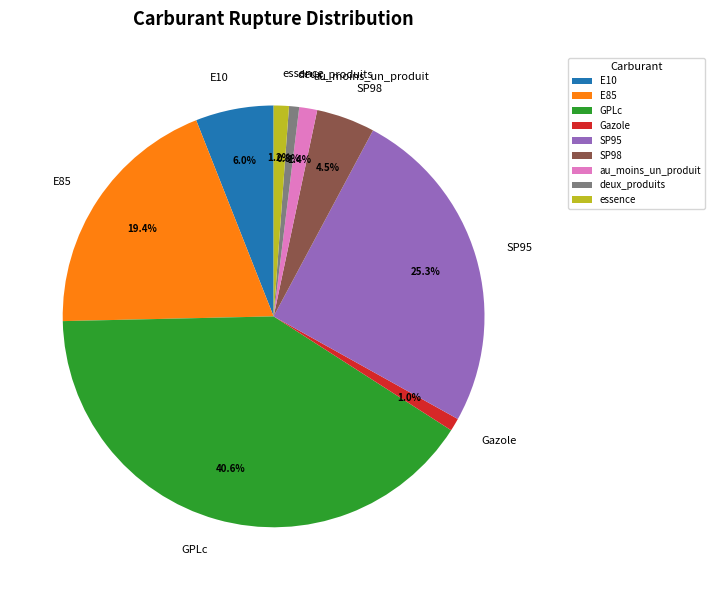

To the nearest percent, what percentage of the pie is deux_produits?

1%